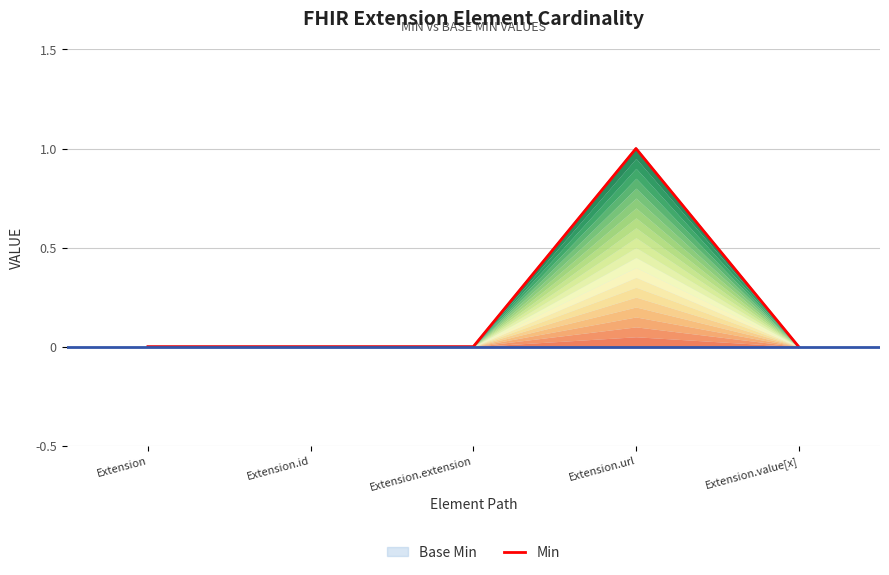

List the labels in order of value, largest first.

Extension.url, Extension, Extension.id, Extension.extension, Extension.value[x]